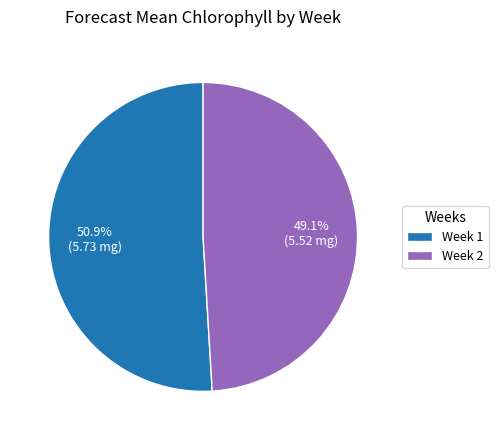

Is the sum of Week 2 and Week 1 greater than half?

Yes